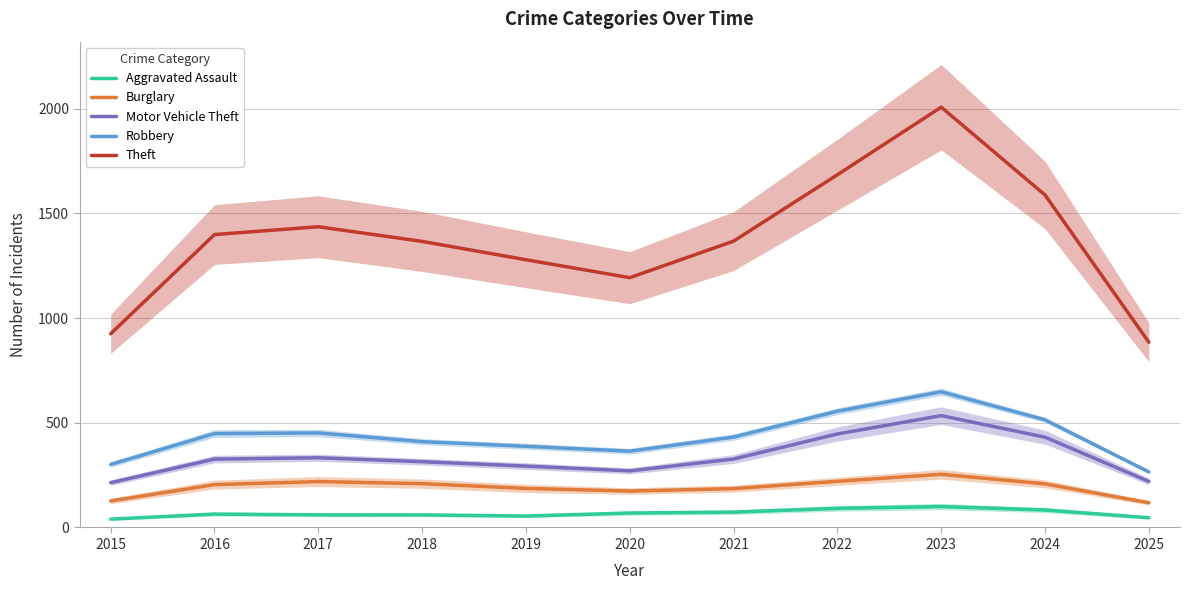

Between 2016 and 2025, which series saw the biggest shift?

Theft